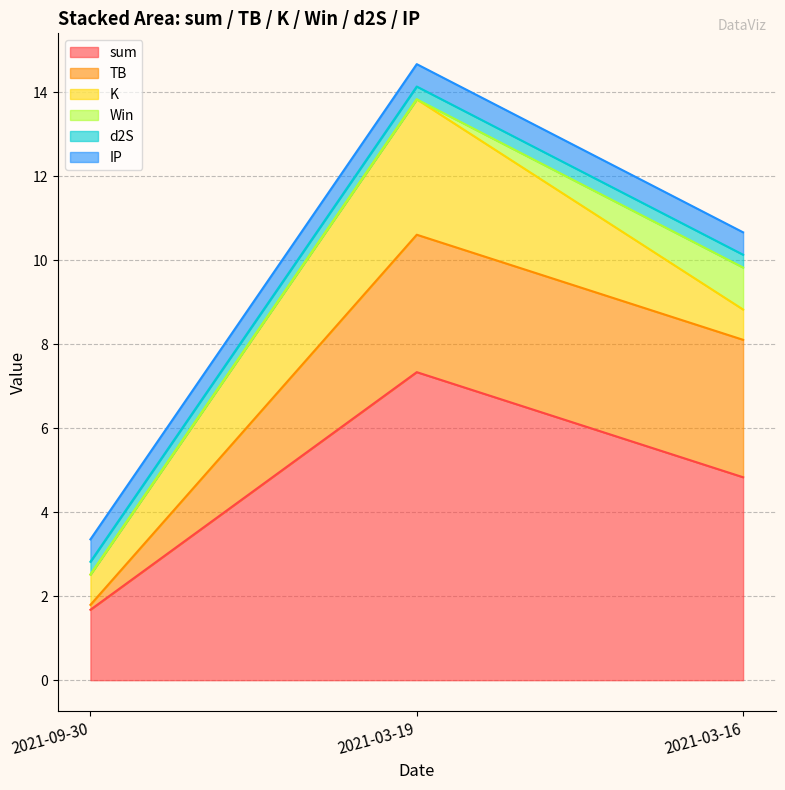

The K series shows 0.7 at 2021-09-30. True or false?

True